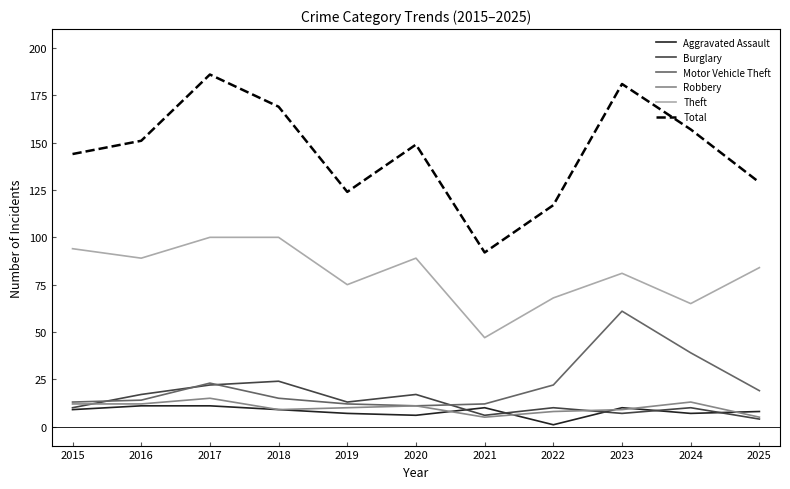

At which label does Robbery first exceed 10?

2015